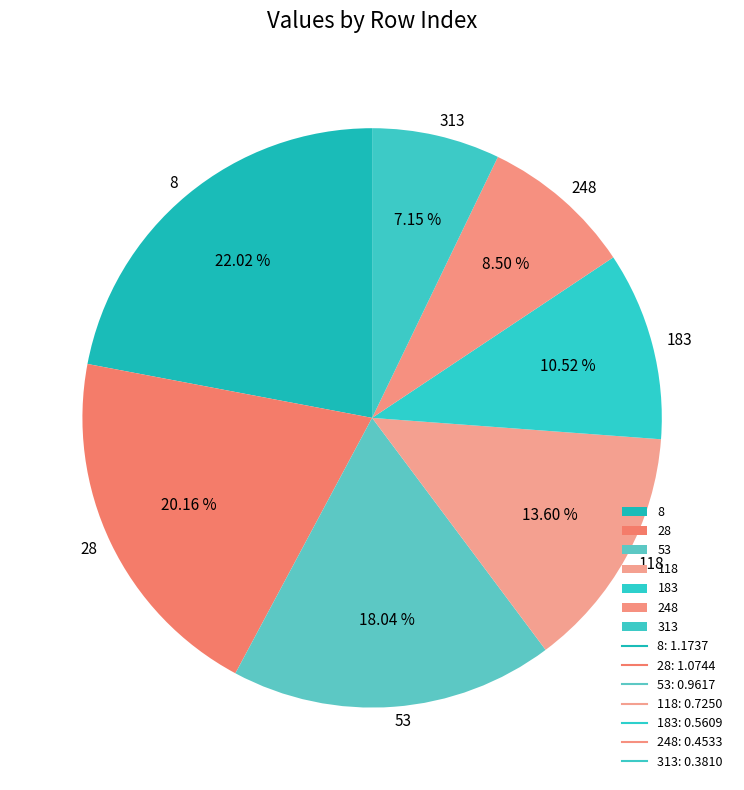

Combined, what portion of the pie is 28 and 8?

42.2%